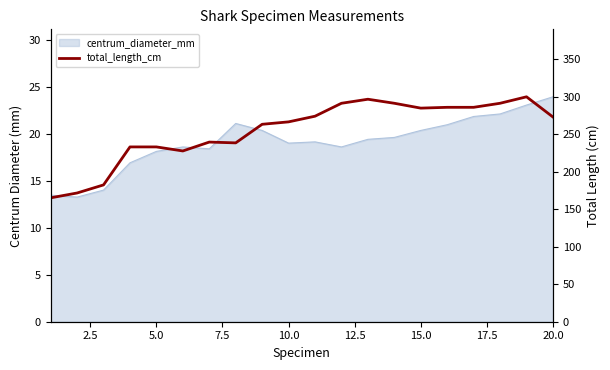

True or false: the data has more than 0 interior local peaks.

True